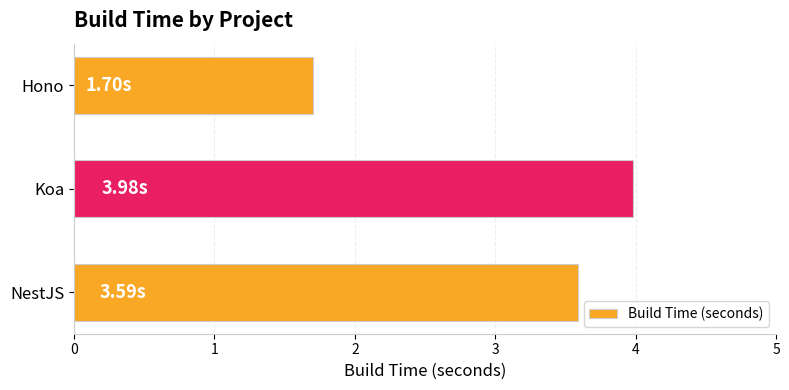

Which has a higher value, Hono or Koa?

Koa